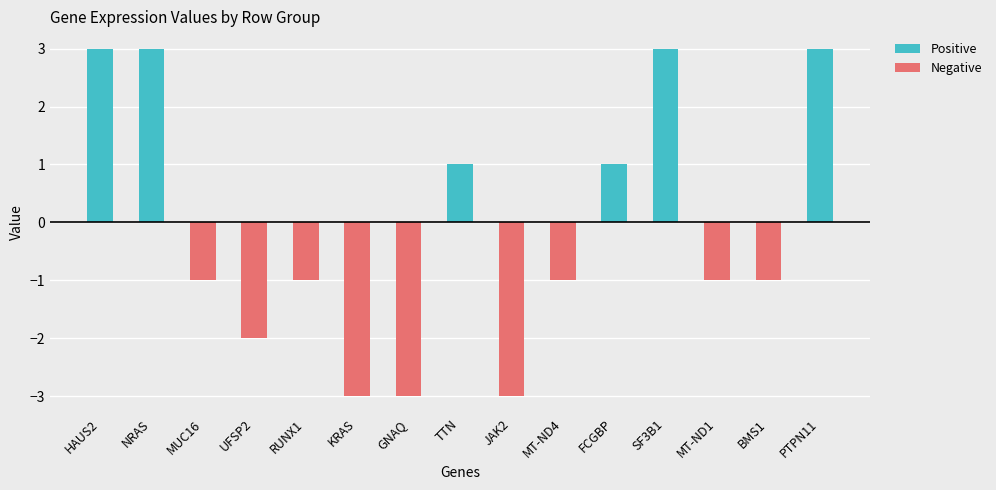

Is it true that row_2 equals 0 at TTN?

True